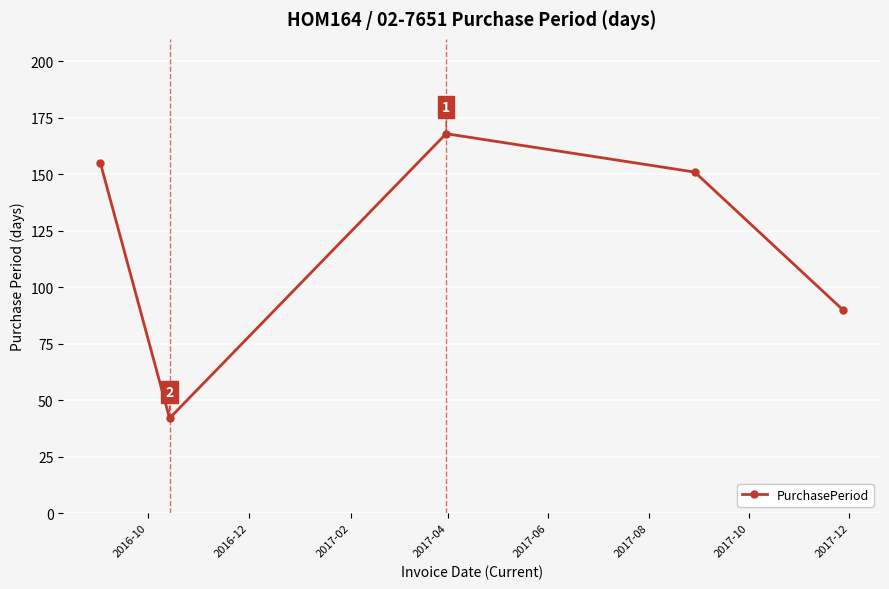

Reading right to left, transcribe all the data shown in this chart.

90	151	168	42	155